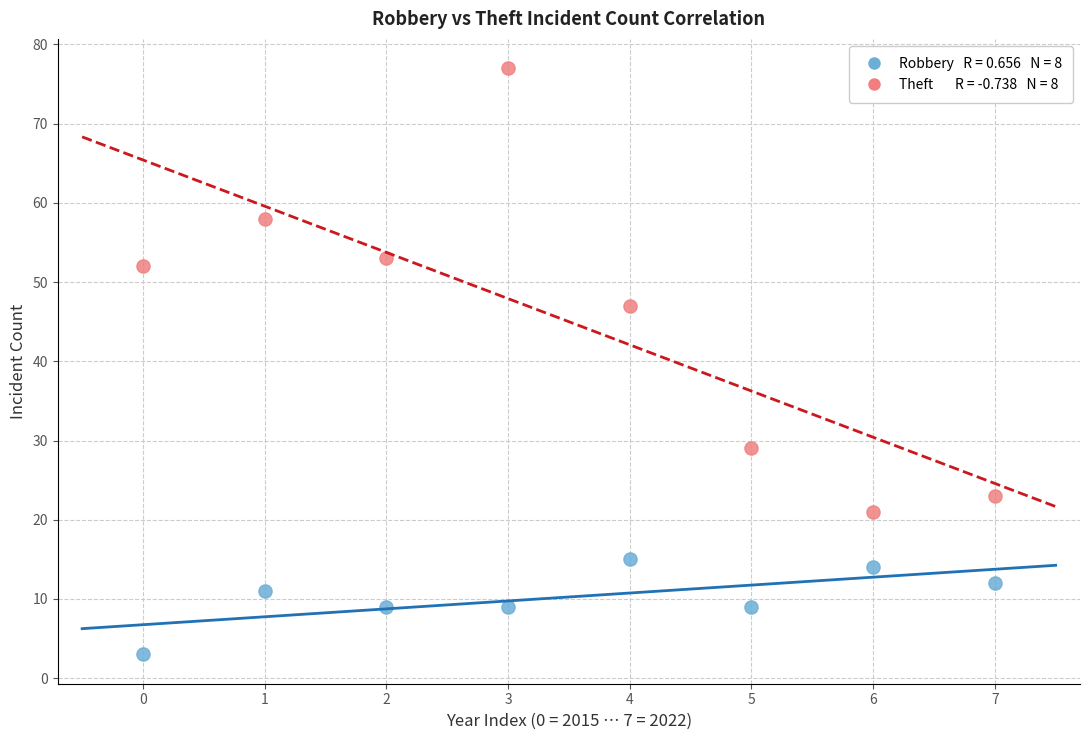

Across all series, what Y value is closest to 40?

47